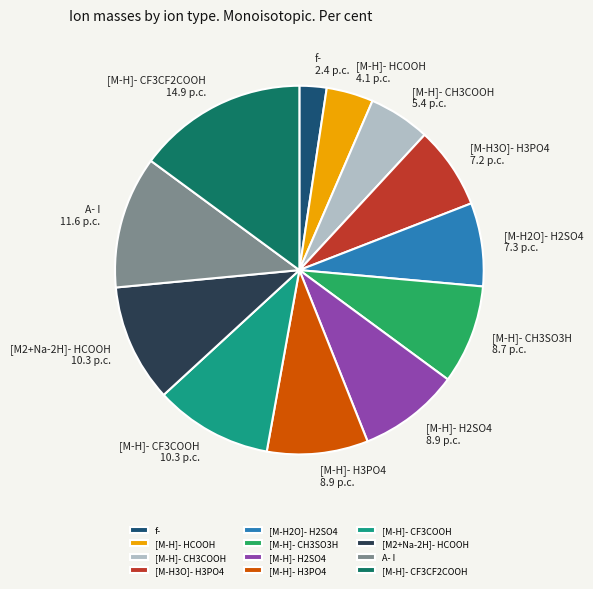

Does [M-H]- CF3CF2COOH represent more than half of the total?

No